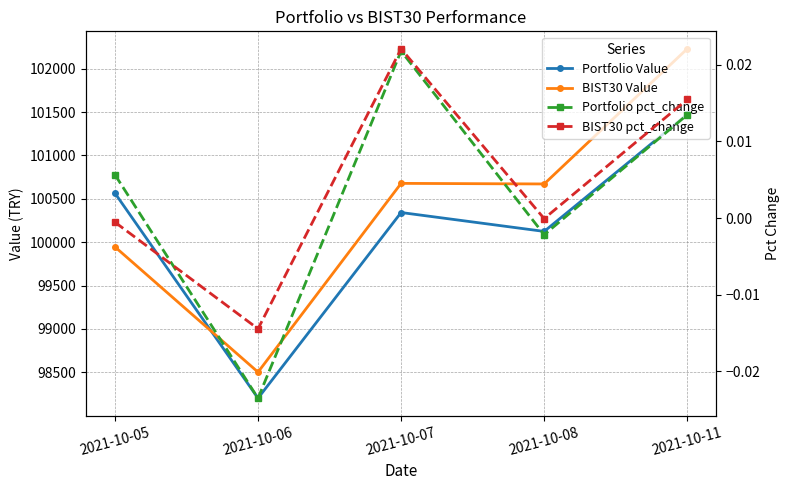

Rank the series by their maximum value, from lowest to highest.

Portfolio pct_change, BIST30 pct_change, Portfolio Value, BIST30 Value